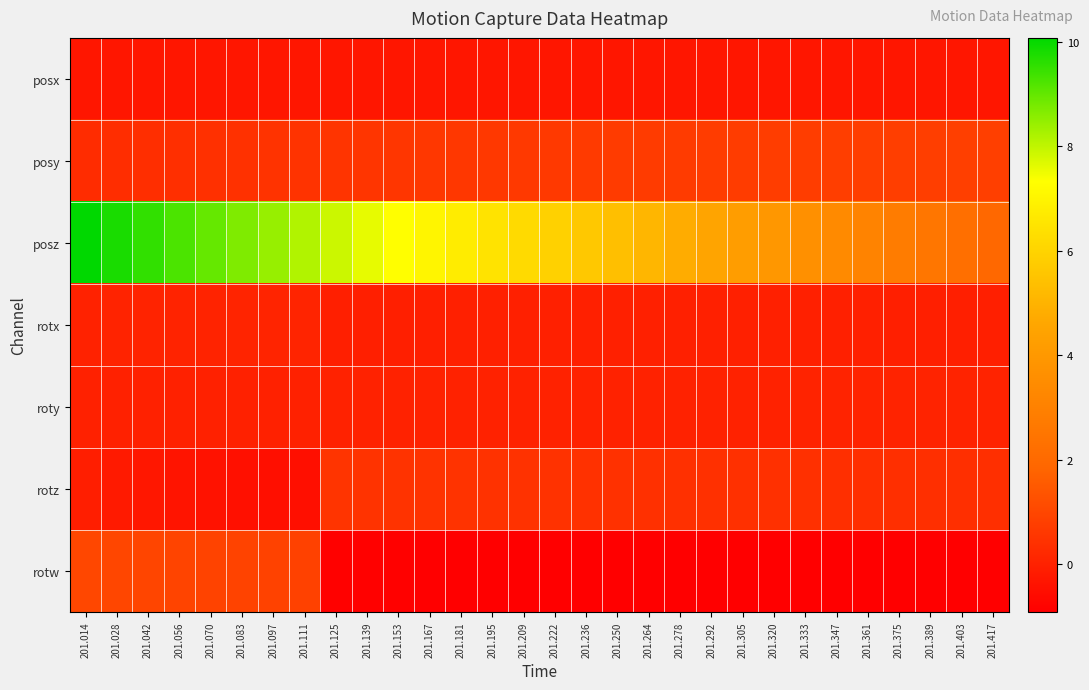

Reading left to right, extract all data points from this chart.

posx: 201.014=-0.3	201.028=-0.3	201.042=-0.3	201.056=-0.3	201.070=-0.3	201.083=-0.3	201.097=-0.3	201.111=-0.3	201.125=-0.3	201.139=-0.3	201.153=-0.3	201.167=-0.3	201.181=-0.3	201.195=-0.3	201.209=-0.3	201.222=-0.3	201.236=-0.3	201.250=-0.3	201.264=-0.3	201.278=-0.3	201.292=-0.3	201.305=-0.3	201.320=-0.3	201.333=-0.3	201.347=-0.3	201.361=-0.3	201.375=-0.3	201.389=-0.3	201.403=-0.3	201.417=-0.3
posy: 201.014=0.3	201.028=0.3	201.042=0.3	201.056=0.4	201.070=0.4	201.083=0.4	201.097=0.5	201.111=0.5	201.125=0.5	201.139=0.5	201.153=0.5	201.167=0.6	201.181=0.6	201.195=0.6	201.209=0.6	201.222=0.6	201.236=0.7	201.250=0.7	201.264=0.7	201.278=0.7	201.292=0.7	201.305=0.7	201.320=0.7	201.333=0.7	201.347=0.8	201.361=0.8	201.375=0.8	201.389=0.8	201.403=0.8	201.417=0.8
posz: 201.014=10.1	201.028=9.8	201.042=9.5	201.056=9.2	201.070=9.0	201.083=8.7	201.097=8.4	201.111=8.1	201.125=7.9	201.139=7.6	201.153=7.3	201.167=7.0	201.181=6.8	201.195=6.5	201.209=6.2	201.222=5.9	201.236=5.6	201.250=5.4	201.264=5.1	201.278=4.8	201.292=4.5	201.305=4.2	201.320=3.9	201.333=3.7	201.347=3.4	201.361=3.1	201.375=2.8	201.389=2.5	201.403=2.2	201.417=2.0
rotx: 201.014=0.0	201.028=0.0	201.042=0.0	201.056=0.1	201.070=0.1	201.083=0.1	201.097=0.1	201.111=0.1	201.125=-0.1	201.139=-0.1	201.153=-0.0	201.167=-0.0	201.181=-0.0	201.195=-0.0	201.209=-0.0	201.222=-0.0	201.236=-0.0	201.250=-0.0	201.264=-0.0	201.278=-0.0	201.292=-0.0	201.305=-0.0	201.320=-0.0	201.333=-0.0	201.347=-0.0	201.361=-0.0	201.375=-0.0	201.389=-0.1	201.403=-0.1	201.417=-0.1
roty: 201.014=-0.0	201.028=-0.0	201.042=-0.0	201.056=-0.0	201.070=-0.0	201.083=-0.0	201.097=-0.0	201.111=-0.0	201.125=0.0	201.139=0.0	201.153=0.0	201.167=0.0	201.181=0.0	201.195=0.0	201.209=0.0	201.222=0.0	201.236=0.0	201.250=0.0	201.264=0.0	201.278=0.0	201.292=0.0	201.305=0.0	201.320=0.0	201.333=0.0	201.347=0.0	201.361=0.0	201.375=0.0	201.389=0.0	201.403=0.1	201.417=0.1
rotz: 201.014=-0.1	201.028=-0.2	201.042=-0.3	201.056=-0.4	201.070=-0.4	201.083=-0.5	201.097=-0.5	201.111=-0.5	201.125=0.5	201.139=0.5	201.153=0.5	201.167=0.5	201.181=0.5	201.195=0.5	201.209=0.4	201.222=0.4	201.236=0.4	201.250=0.4	201.264=0.4	201.278=0.4	201.292=0.4	201.305=0.4	201.320=0.4	201.333=0.4	201.347=0.4	201.361=0.4	201.375=0.4	201.389=0.4	201.403=0.4	201.417=0.4
rotw: 201.014=1.0	201.028=1.0	201.042=1.0	201.056=0.9	201.070=0.9	201.083=0.9	201.097=0.9	201.111=0.9	201.125=-0.9	201.139=-0.9	201.153=-0.9	201.167=-0.9	201.181=-0.9	201.195=-0.9	201.209=-0.9	201.222=-0.9	201.236=-0.9	201.250=-0.9	201.264=-0.9	201.278=-0.9	201.292=-0.9	201.305=-0.9	201.320=-0.9	201.333=-0.9	201.347=-0.9	201.361=-0.9	201.375=-0.9	201.389=-0.9	201.403=-0.9	201.417=-0.9